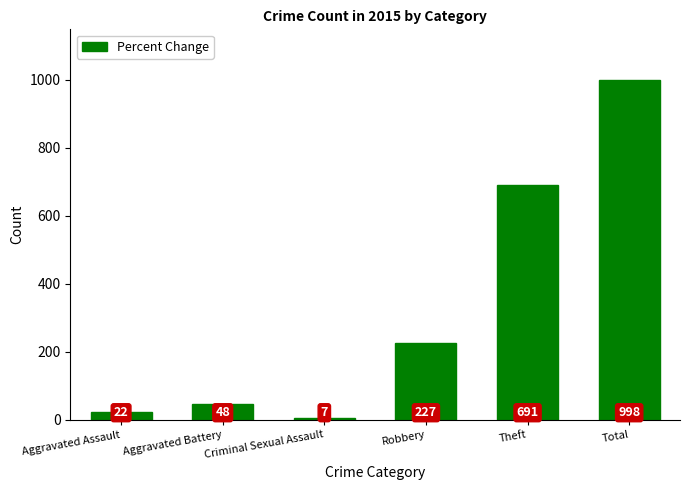

Where is the data nearest to the value 502?

Theft